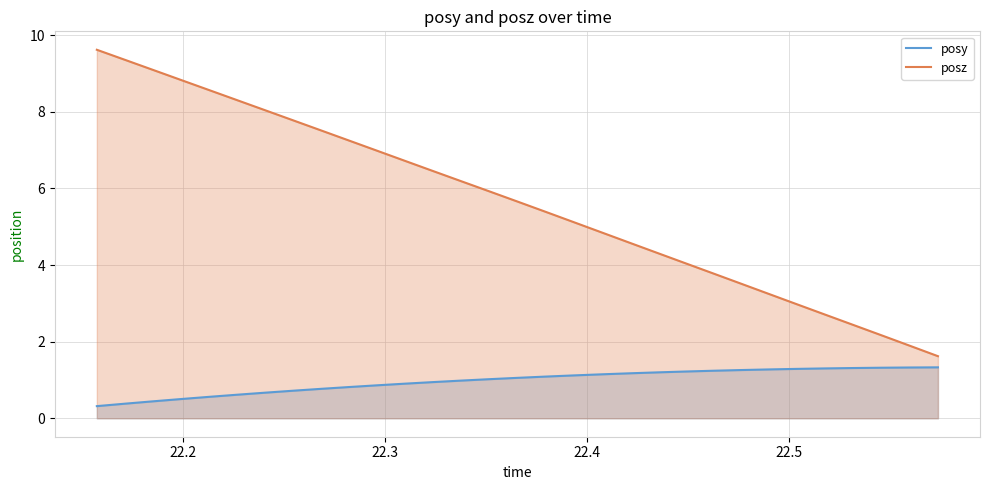

True or false: posy and posz cross at least once.

False